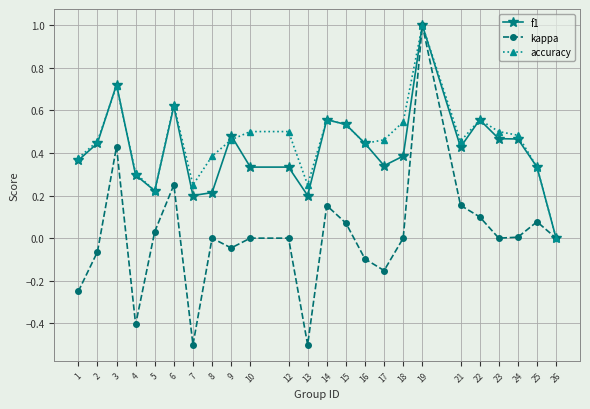

What is the total value across all series at 12?

0.8